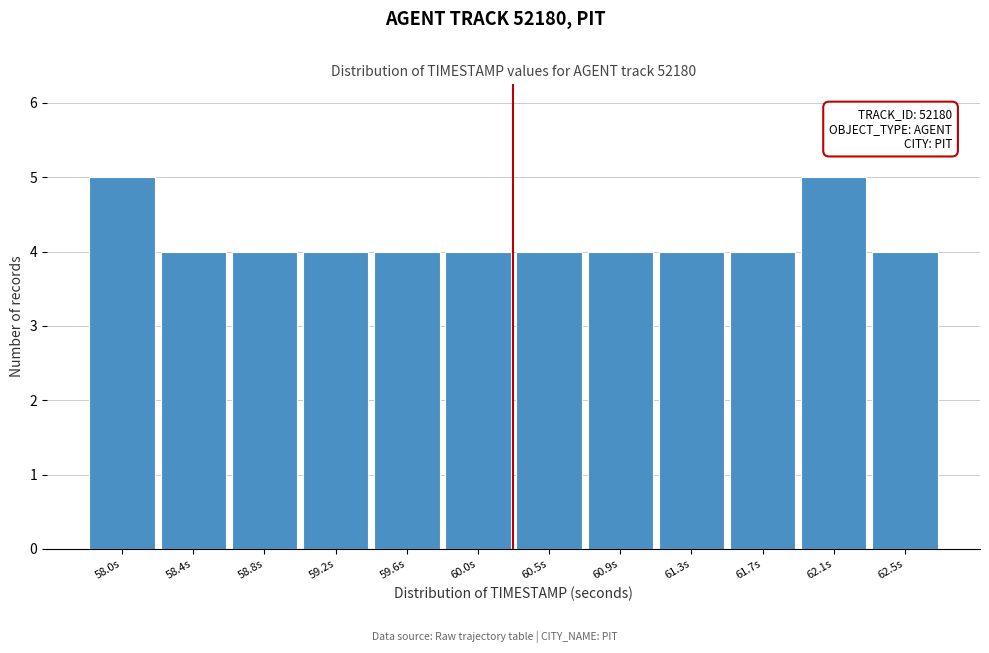

Reading right to left, what are all the values shown in this chart?

62.5s=4	62.1s=5	61.7s=4	61.3s=4	60.9s=4	60.5s=4	60.0s=4	59.6s=4	59.2s=4	58.8s=4	58.4s=4	58.0s=5